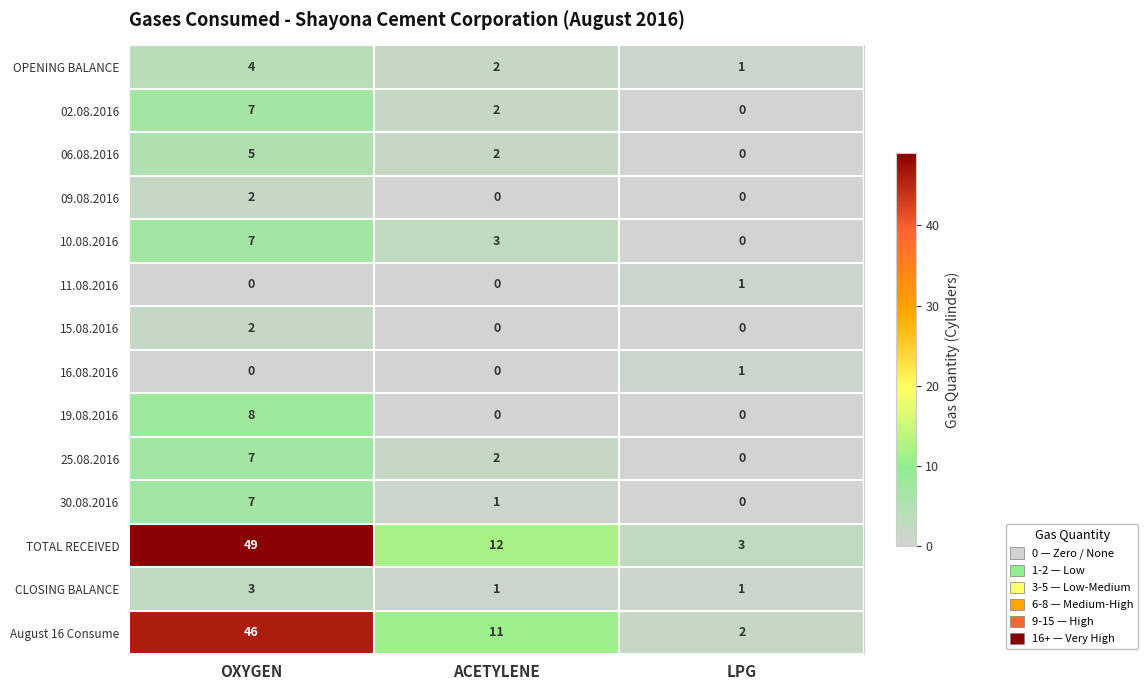

Which category has the highest value in the TOTAL RECEIVED series?

OXYGEN